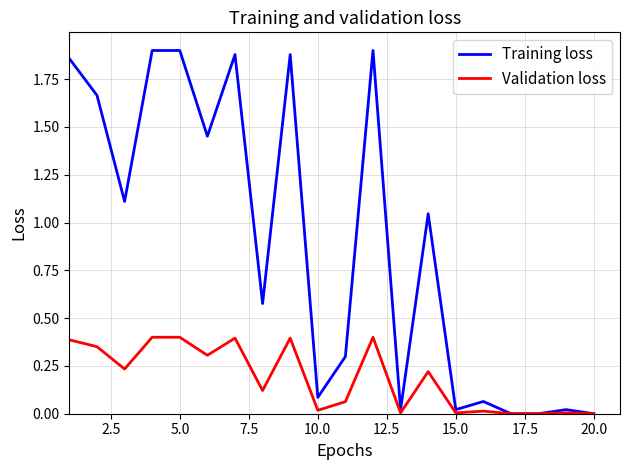

Which series has the largest range (max minus min)?

Training loss